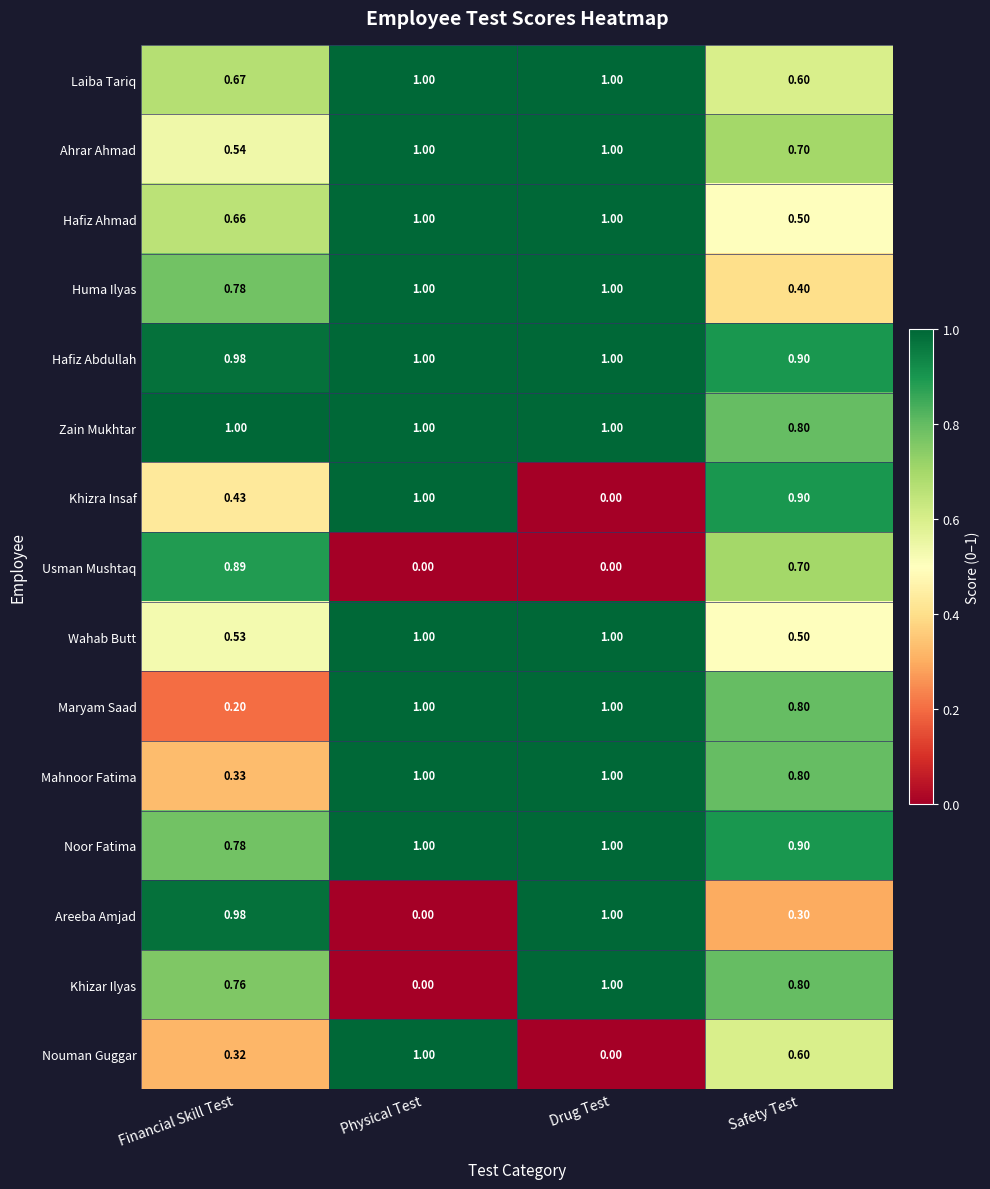

Which series changed the most between Financial Skill Test and Drug Test?

Usman Mushtaq